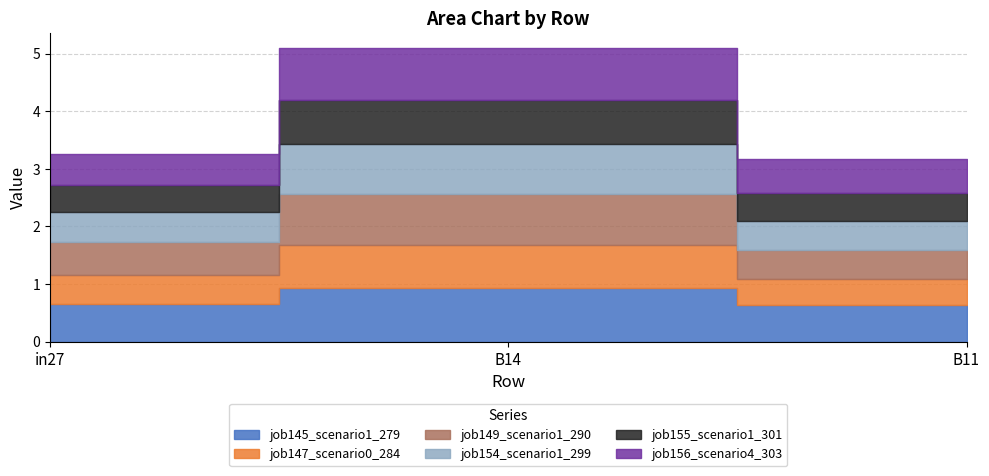

What is the sum of all job147_scenario0_284 values?

1.7